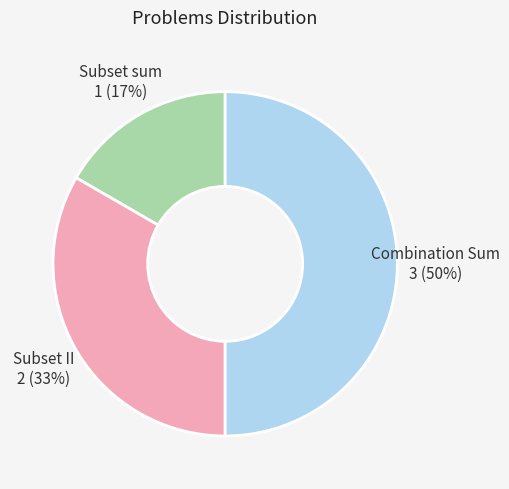

To the nearest percent, what portion does Subset sum represent?

17%